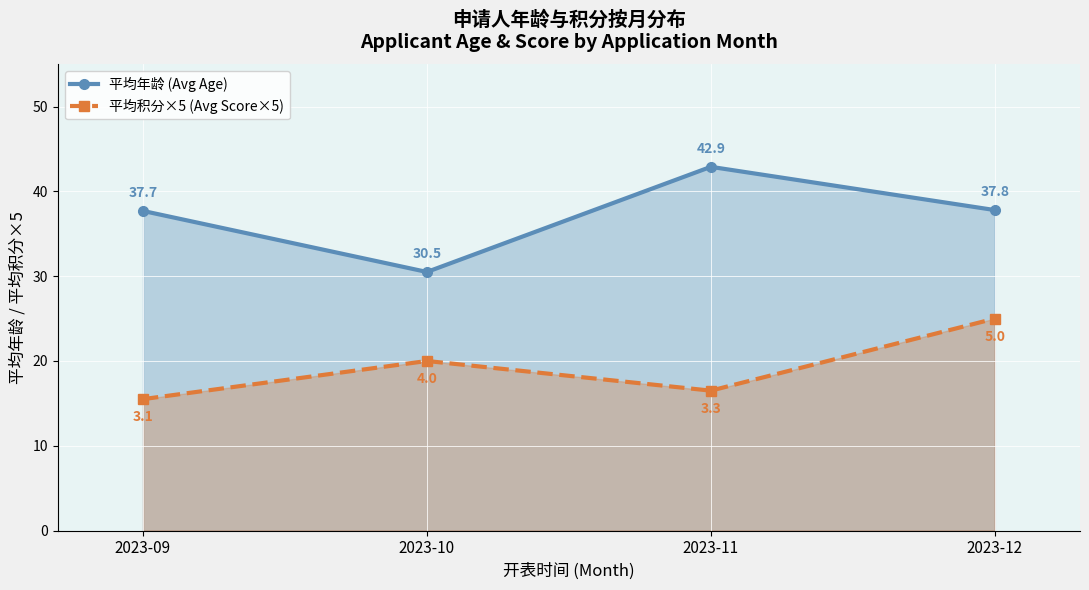

The value of 平均积分×5 (Avg Score×5) at 2023-12 is 13.7. True or false?

False